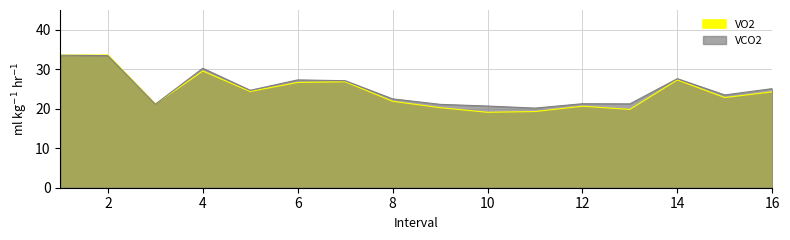

How many lines are shown in the chart?

2